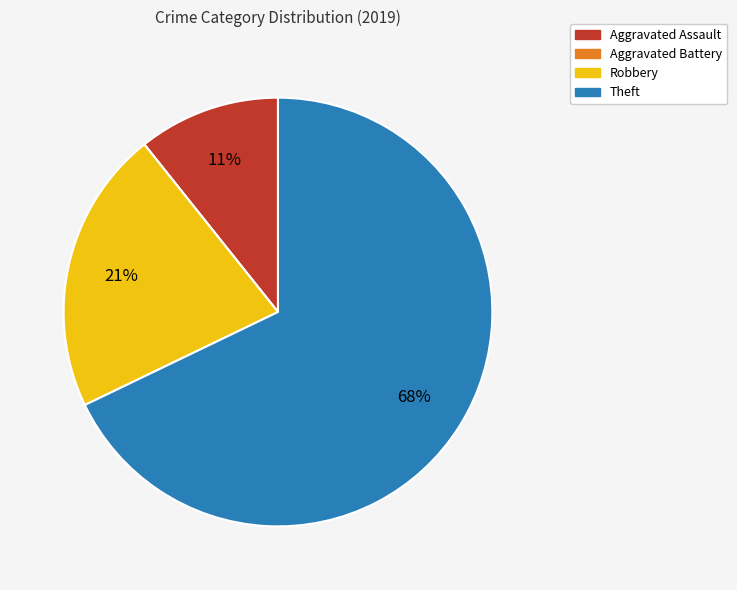

To the nearest percent, what percentage of the pie is Theft?

68%